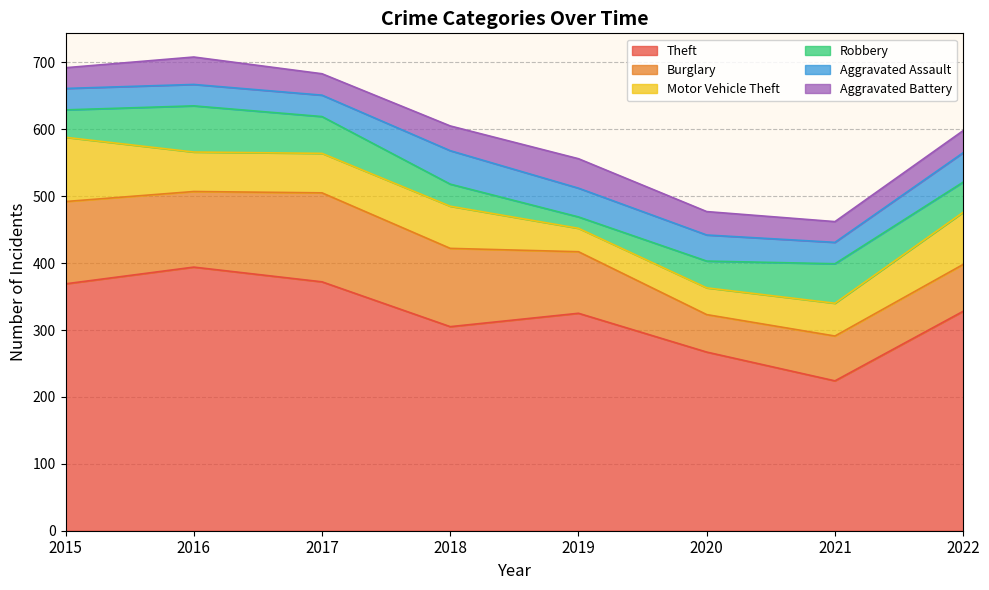

The Motor Vehicle Theft series shows 63 at 2018. True or false?

True